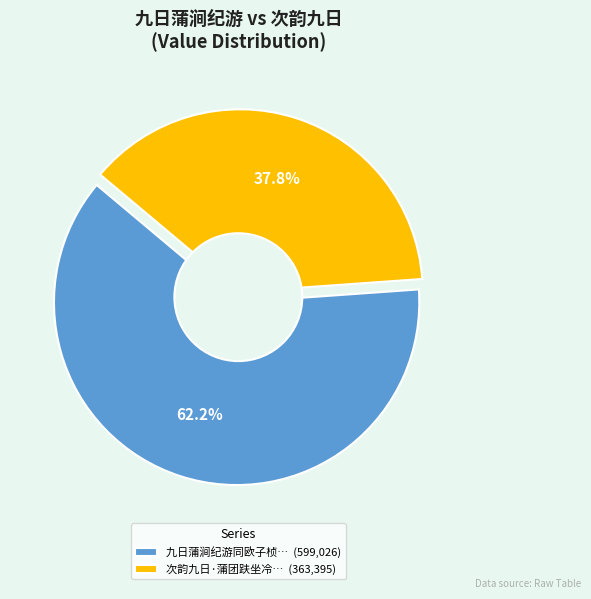

Count the number of slices in the pie.

2